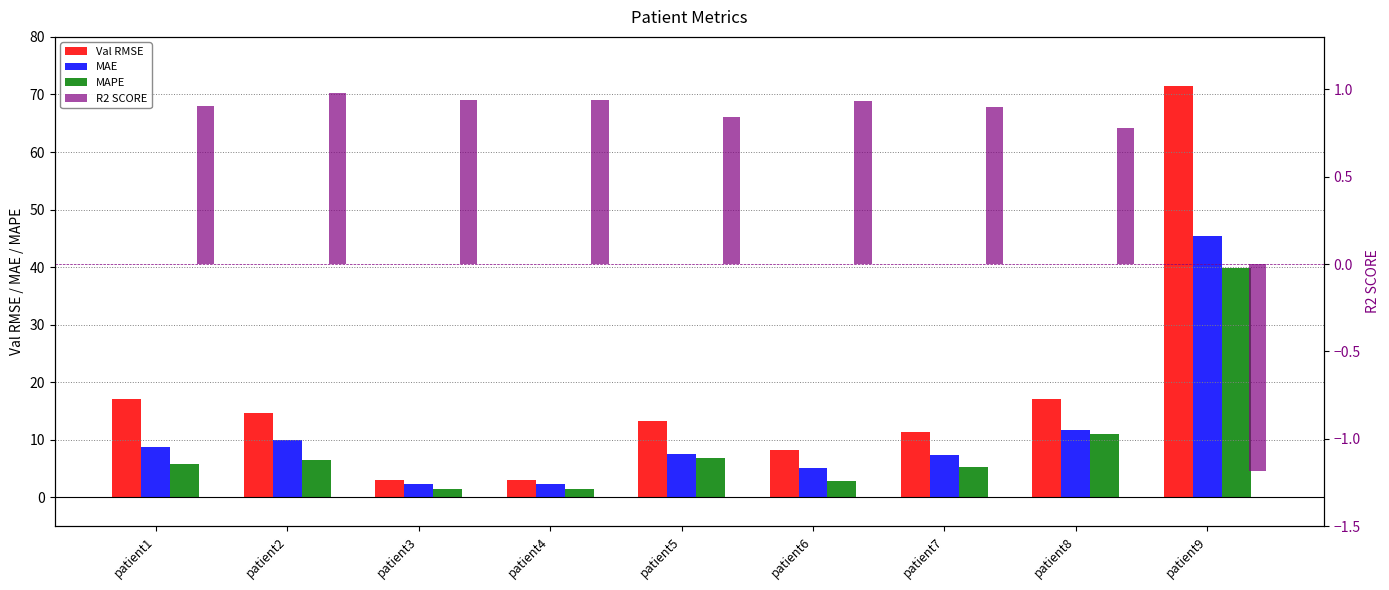

What is the average value of the MAE series?

11.2